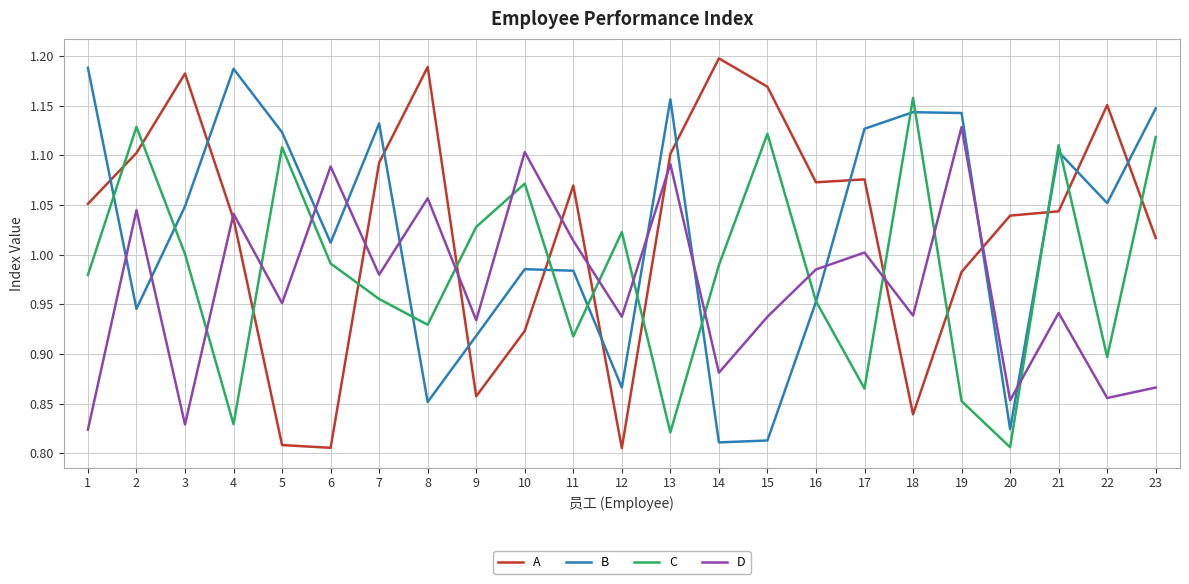

In C, how many points are lower than both neighbors (excluding endpoints)?

7